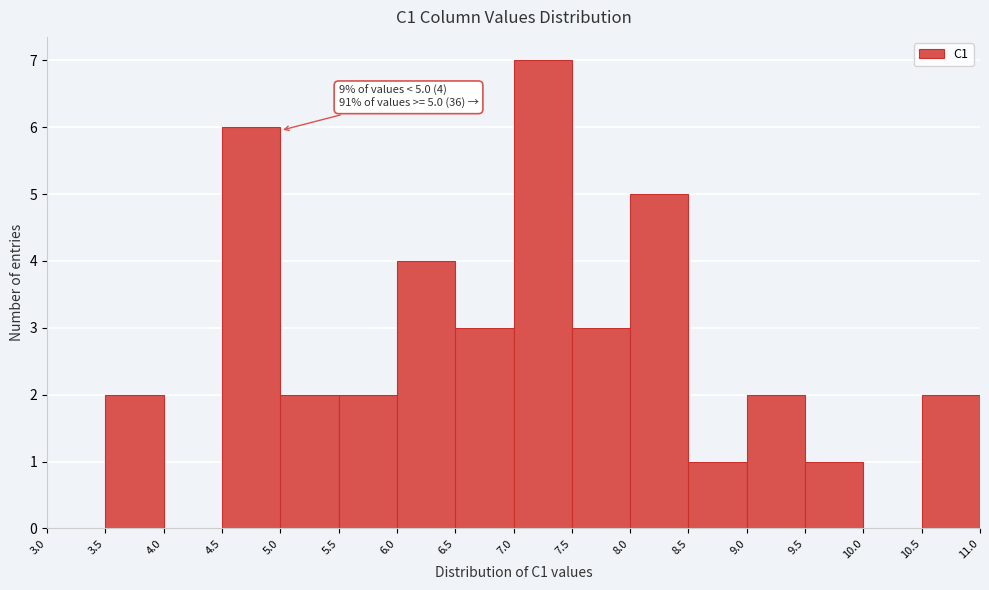

Which range on the x-axis has the tallest bar?

7.0 to 7.5